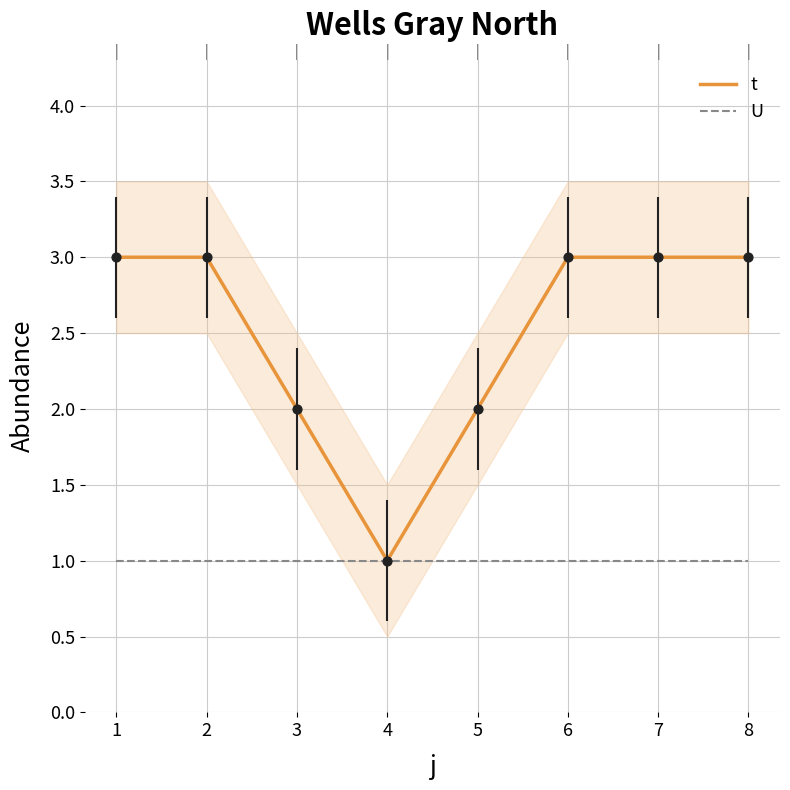

Which series has the largest total across all categories?

t